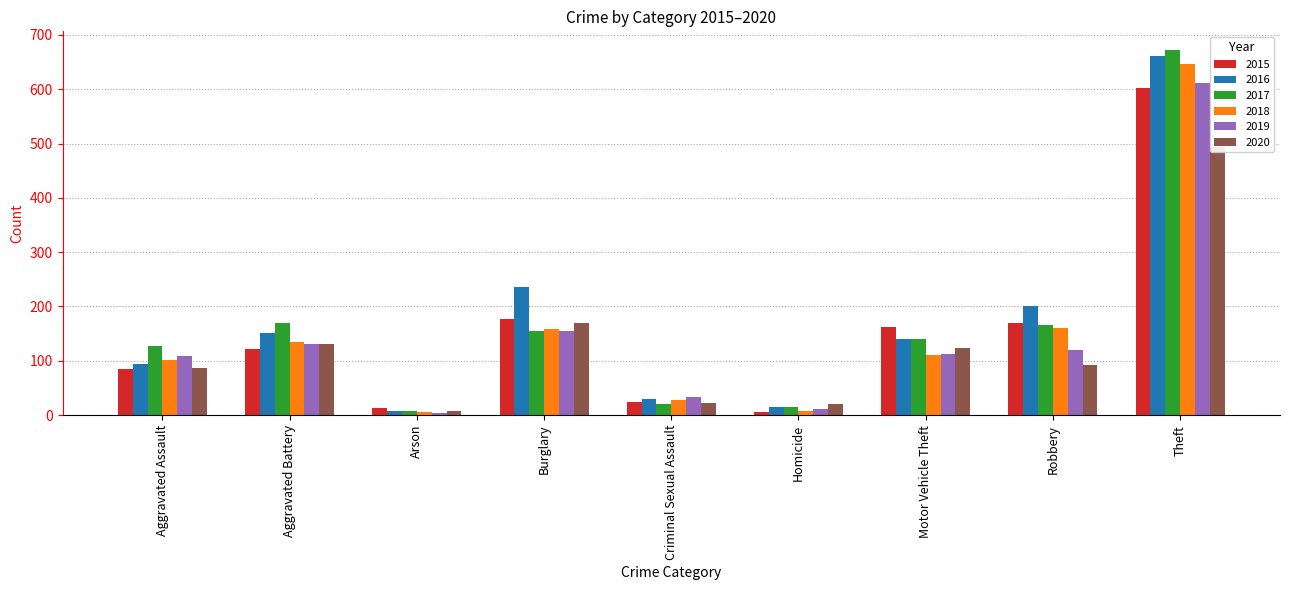

Where does the 2015 series first go above 121?

Burglary